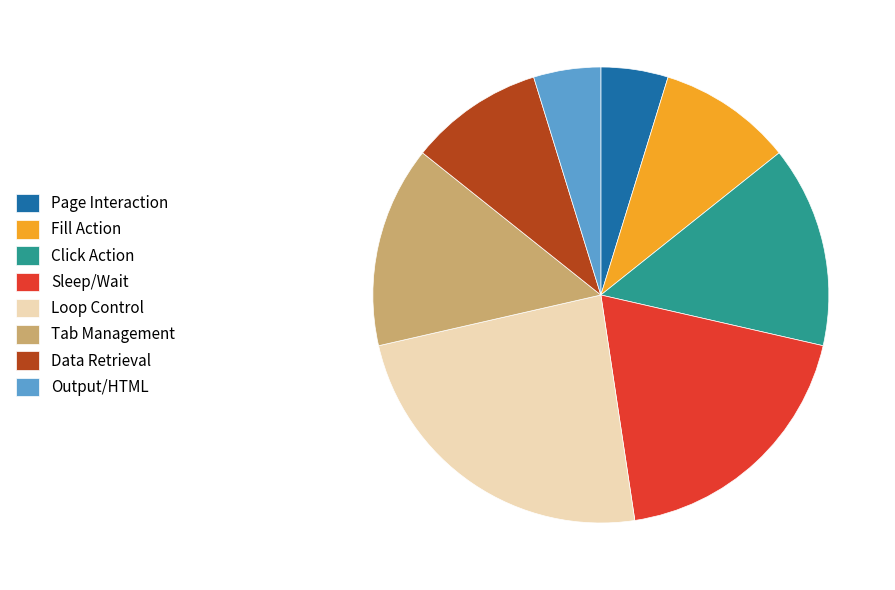

Approximately how many times larger is the value at Tab Management compared to Fill Action?

1.5